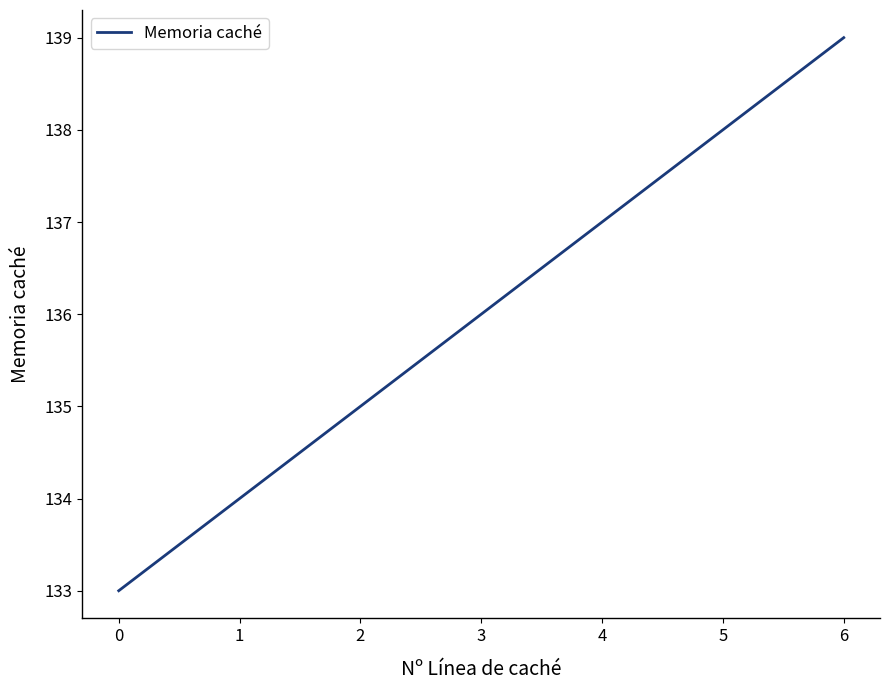

Reading left to right, what are all the values shown in this chart?

133	134	135	136	137	138	139